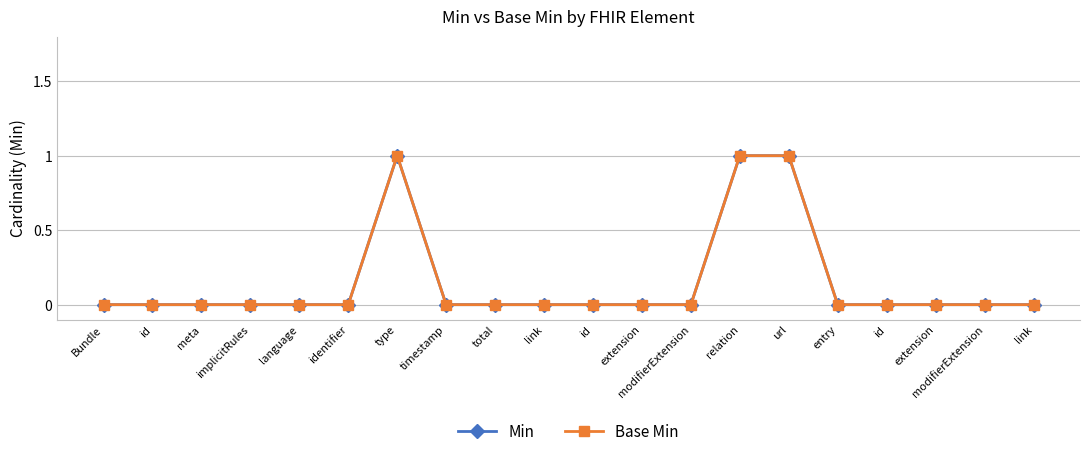

Is this an area chart (filled region under the line)?

No